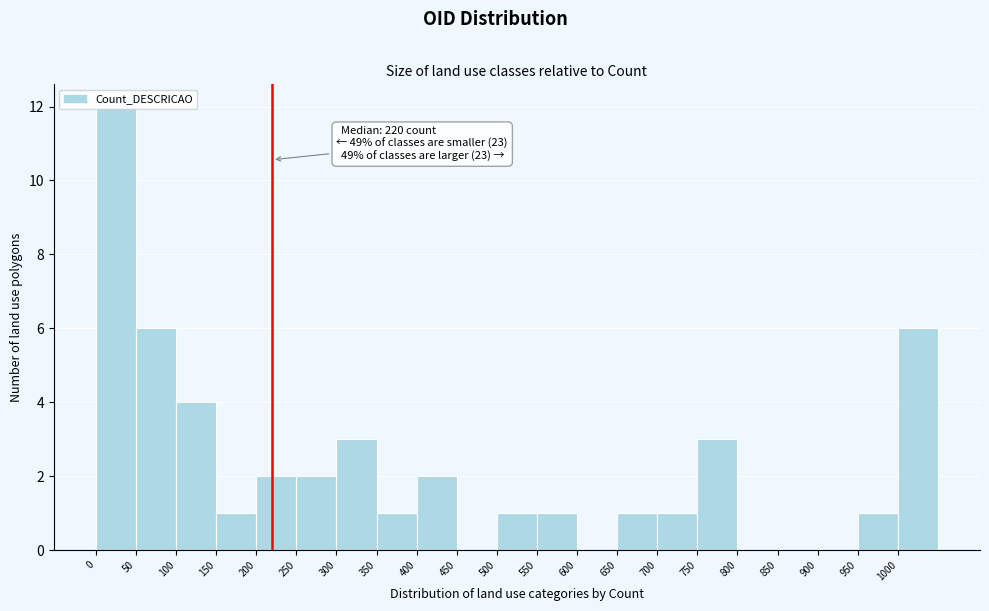

Over which range of the x-axis is the bar tallest?

0 to 50